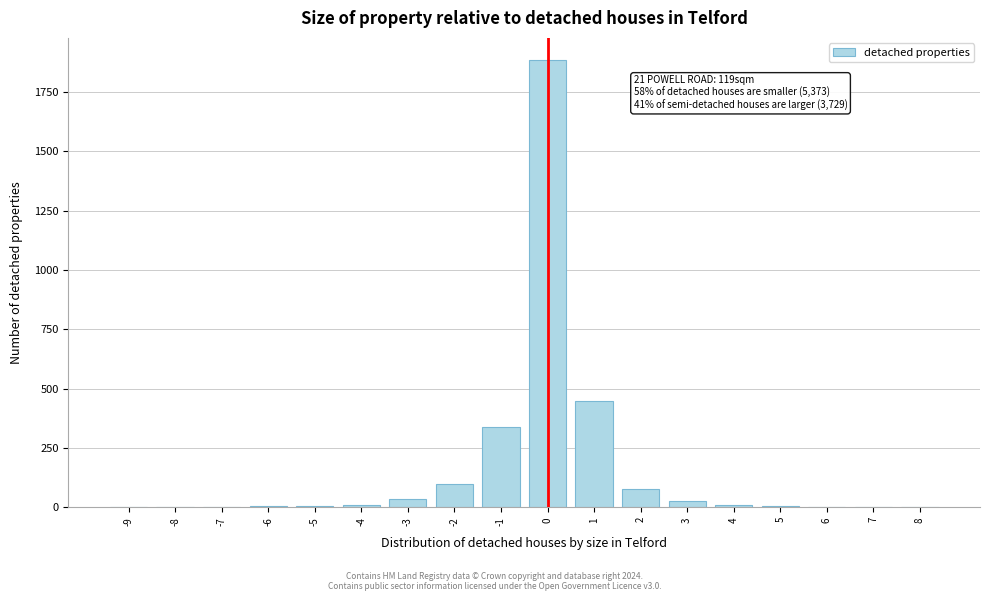

What is the maximum value shown in the chart?

1883